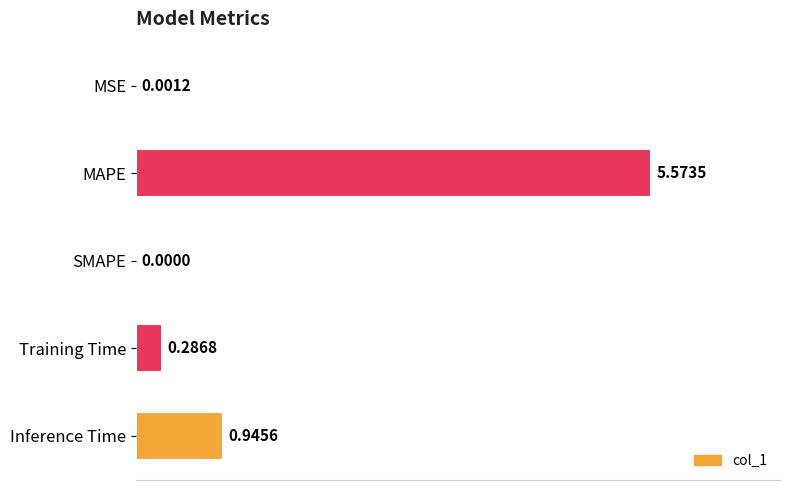

What is the sum of all values?

6.8